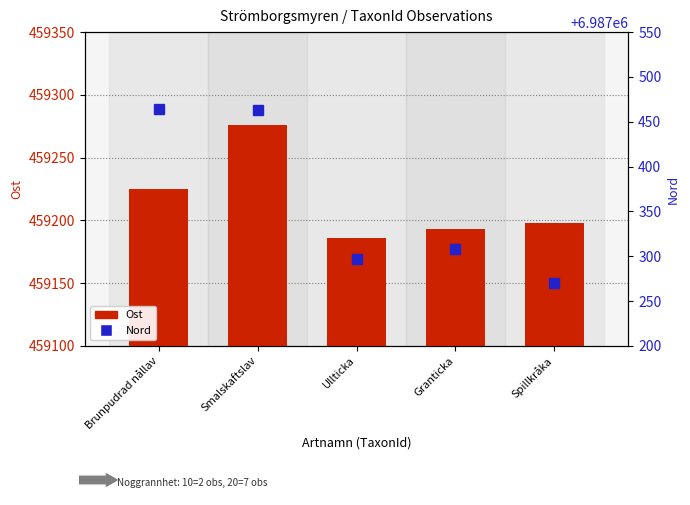

What is the smallest value displayed?

459186